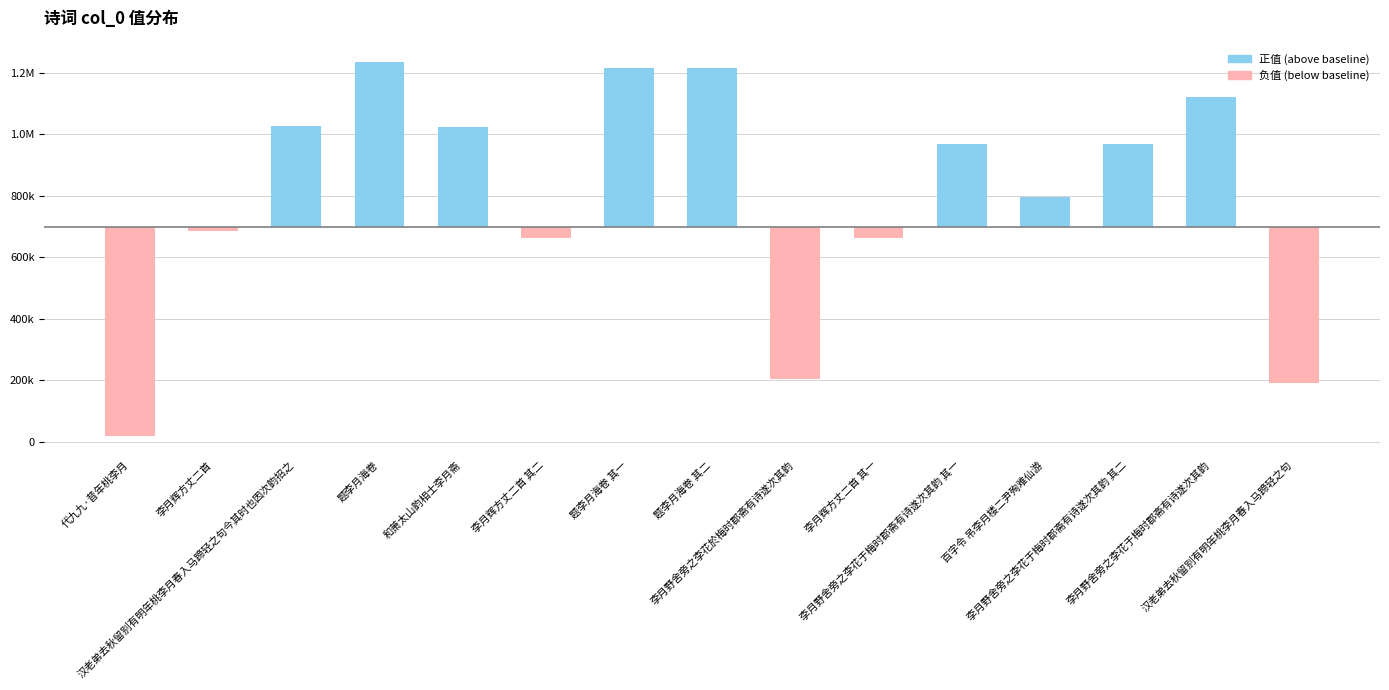

How many negative values does the 负值 (below baseline) series have?

6